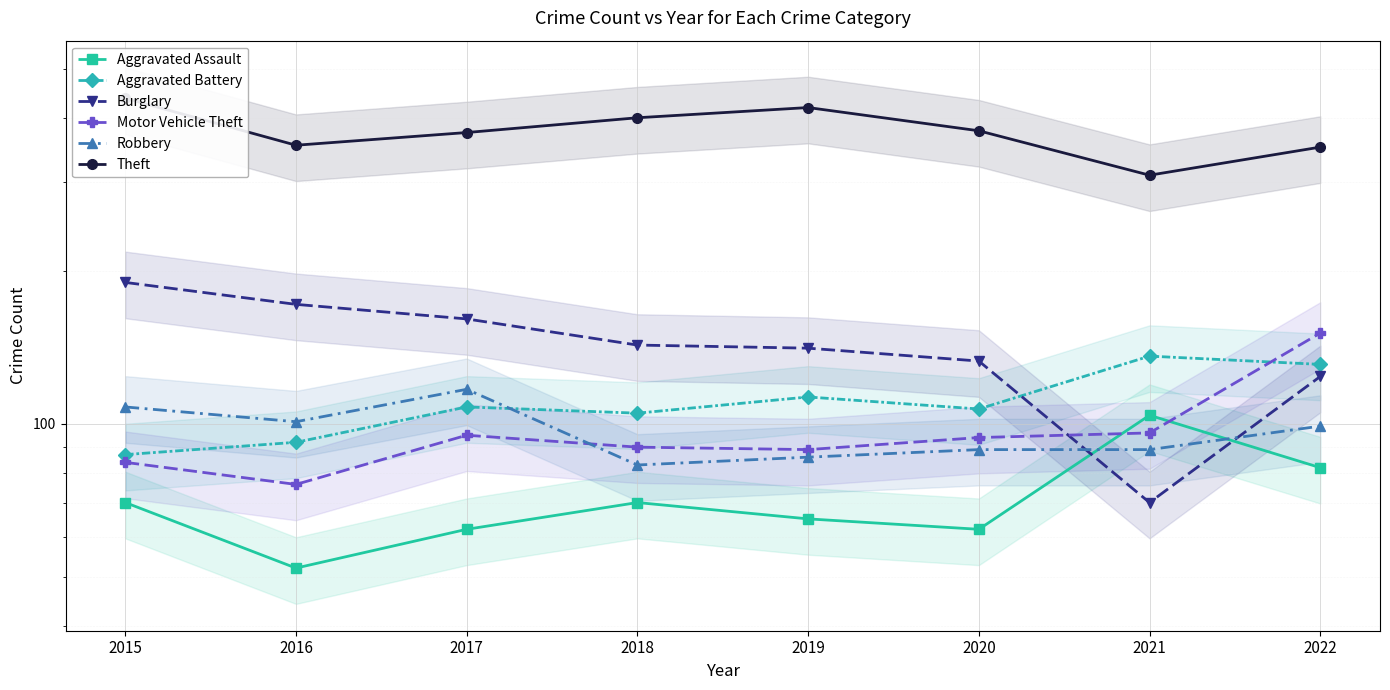

At which label does Aggravated Battery first exceed 108?

2019